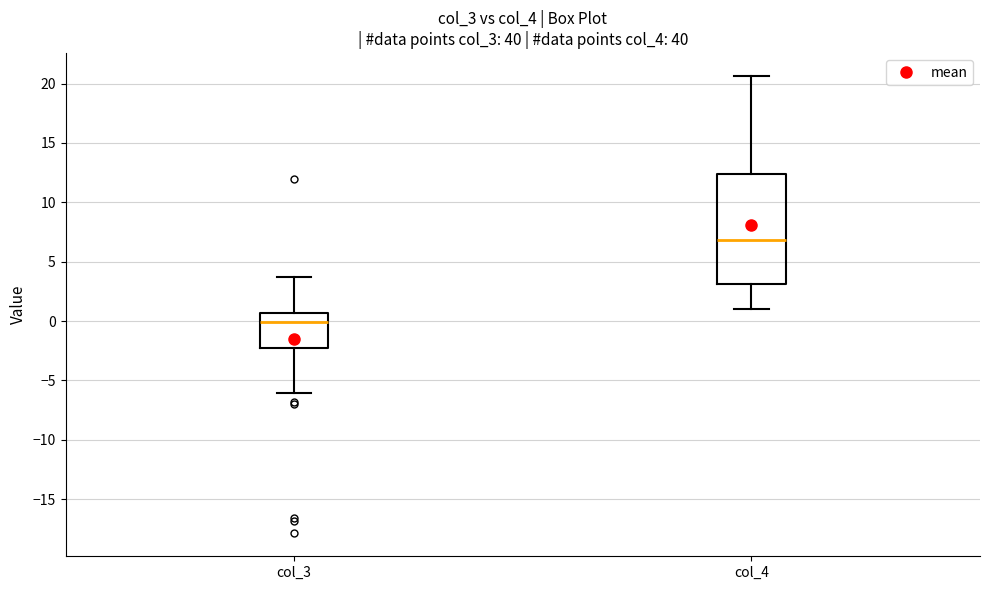

Reading left to right, read every box against the y-axis: the position of its median line, the range the box covers, and the ends of its whiskers. The values are not printed on the chart, so give them approximately, as read against the axis.

col_3: median 0.0, box -2.5 to 0.5, whiskers -6.0 to 3.5
col_4: median 7.0, box 3.0 to 12.5, whiskers 1.0 to 20.5